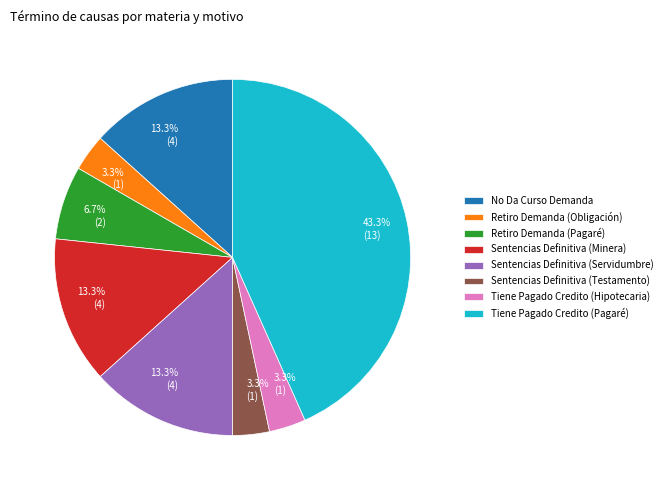

Which category has the biggest portion of the pie?

Tiene Pagado Credito (Pagaré)